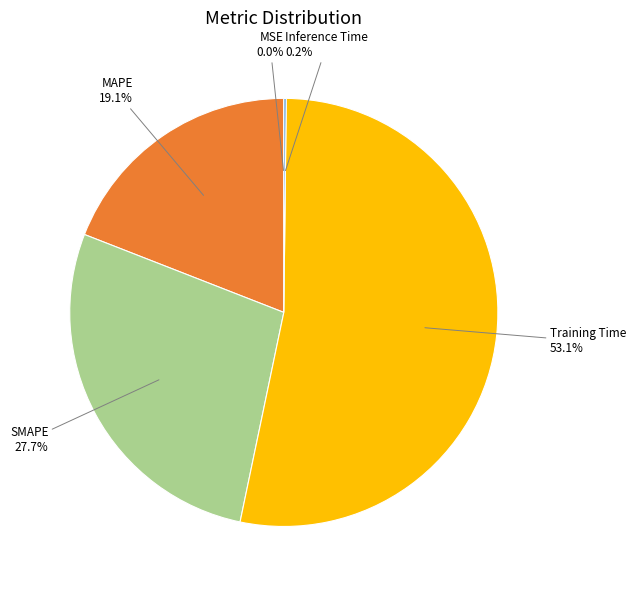

Does Training Time represent more than half of the total?

Yes